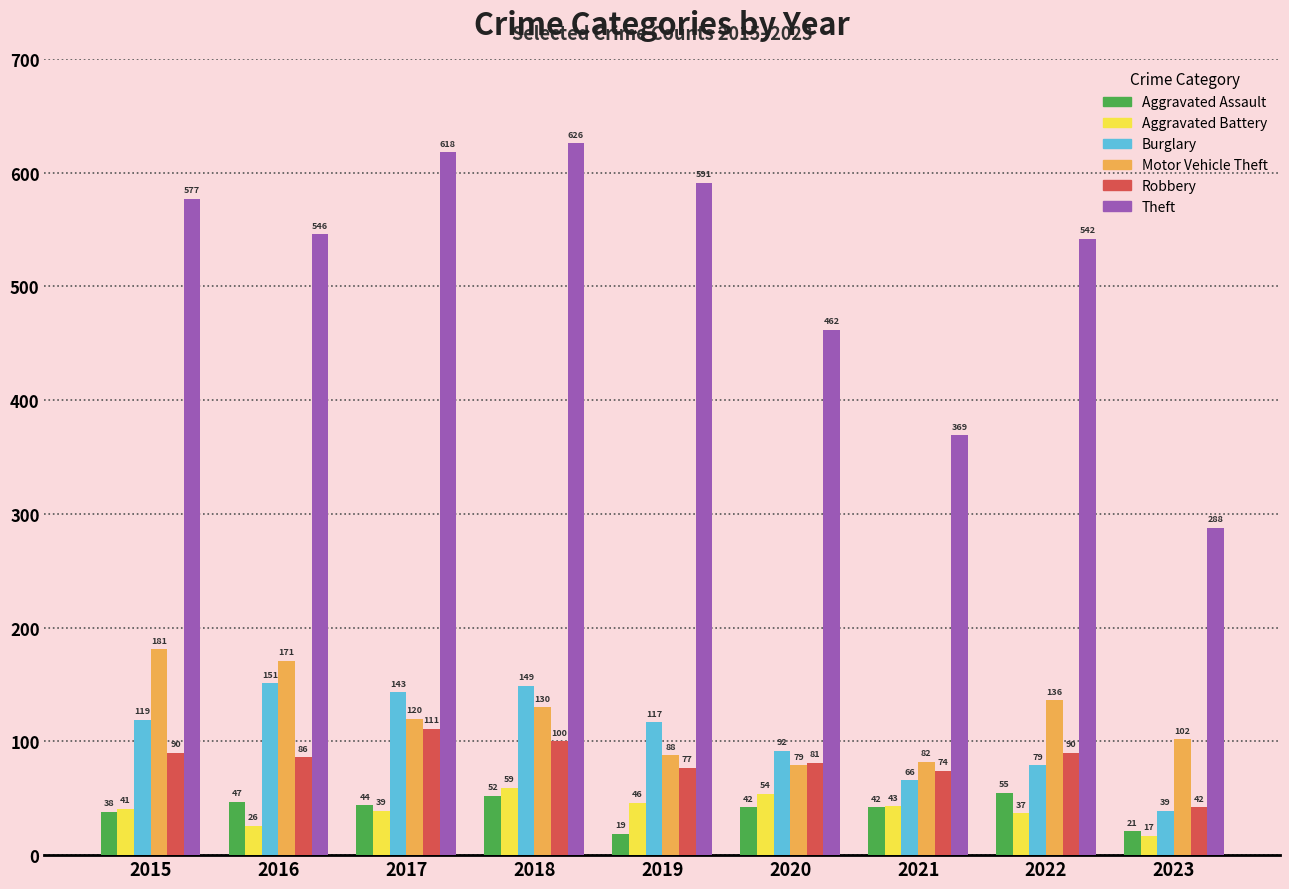

Are the bars grouped side by side (vs. stacked)?

Yes